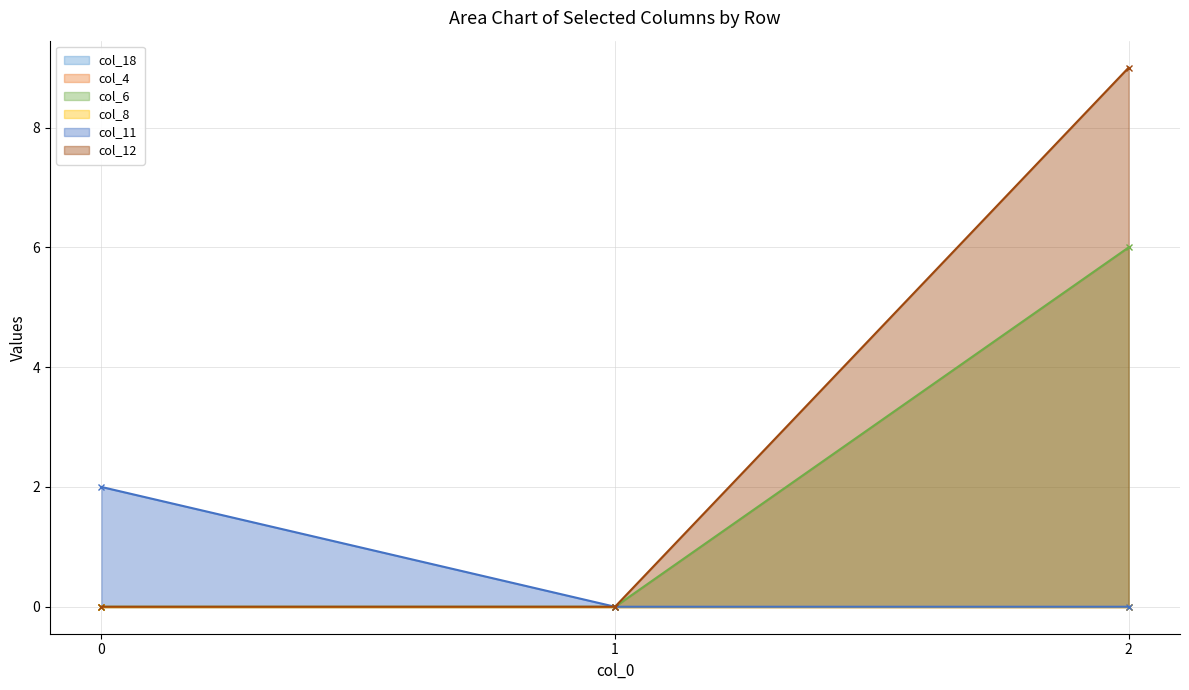

Which series has the widest spread of values?

col_12